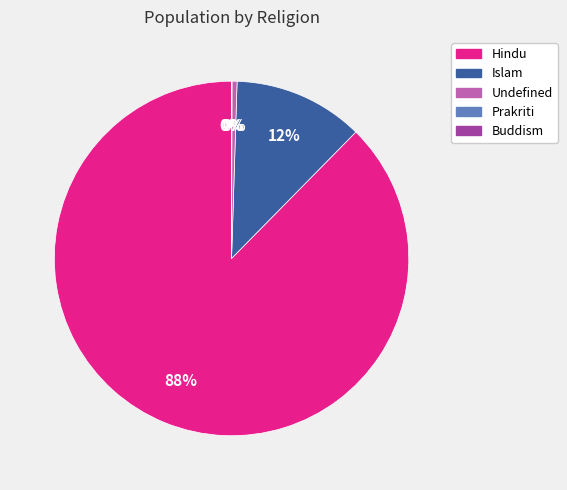

Is there any slice that represents more than half of the pie?

Yes